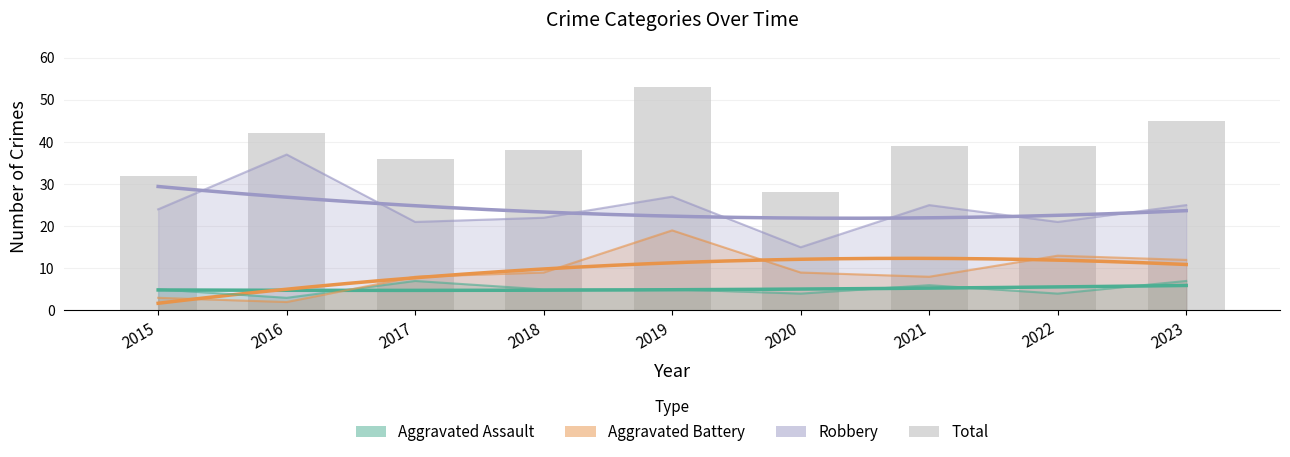

List the labels in order of Aggravated Assault value, largest first.

2017, 2023, 2021, 2015, 2018, 2019, 2020, 2022, 2016